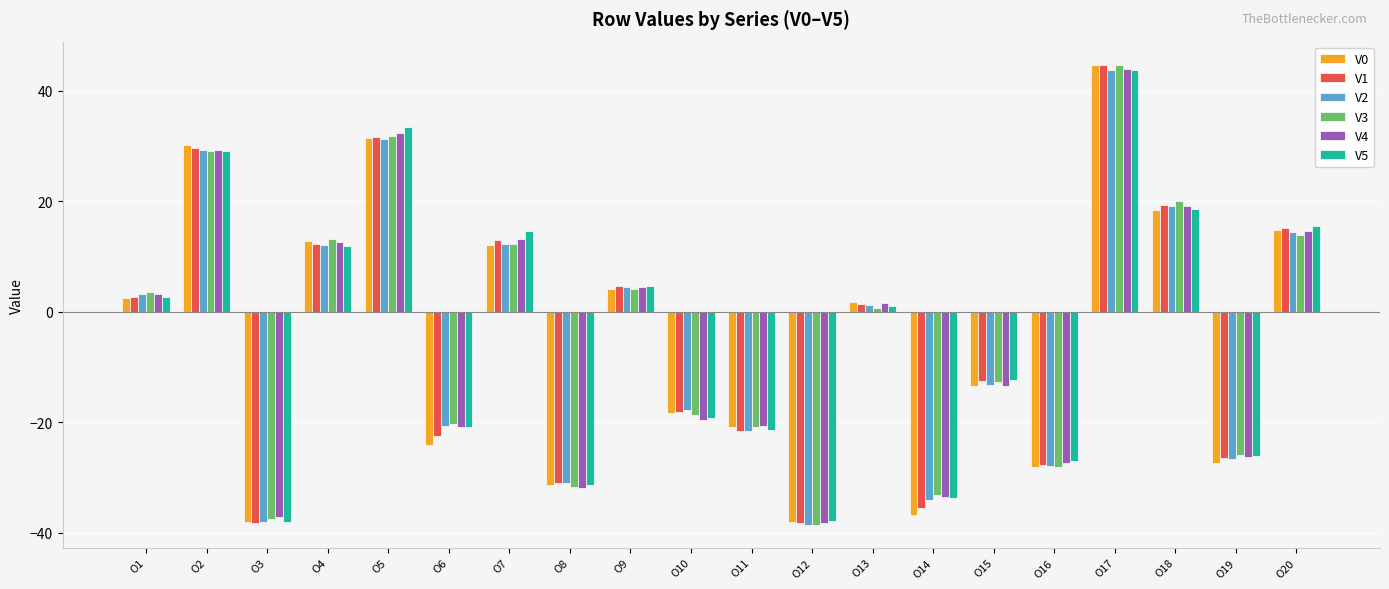

How many groups of bars are there?

20